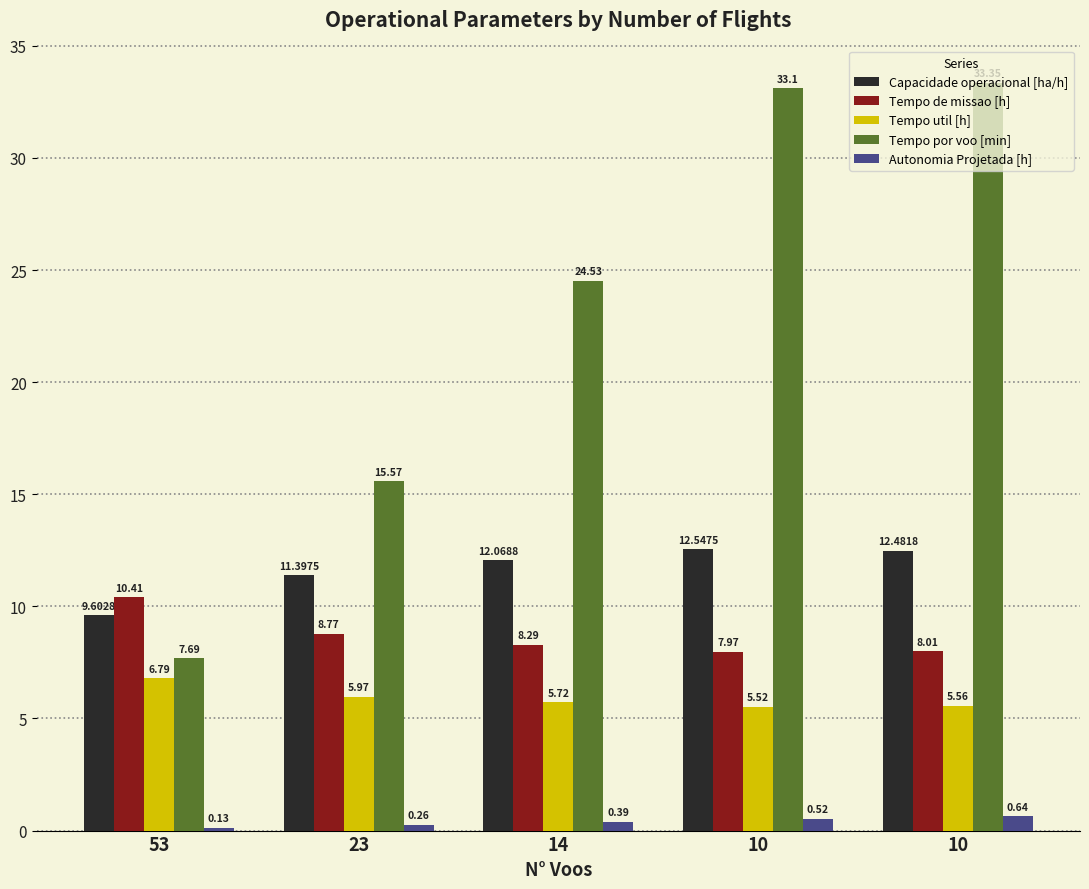

At which label does Tempo de missao [h] reach its peak?

53